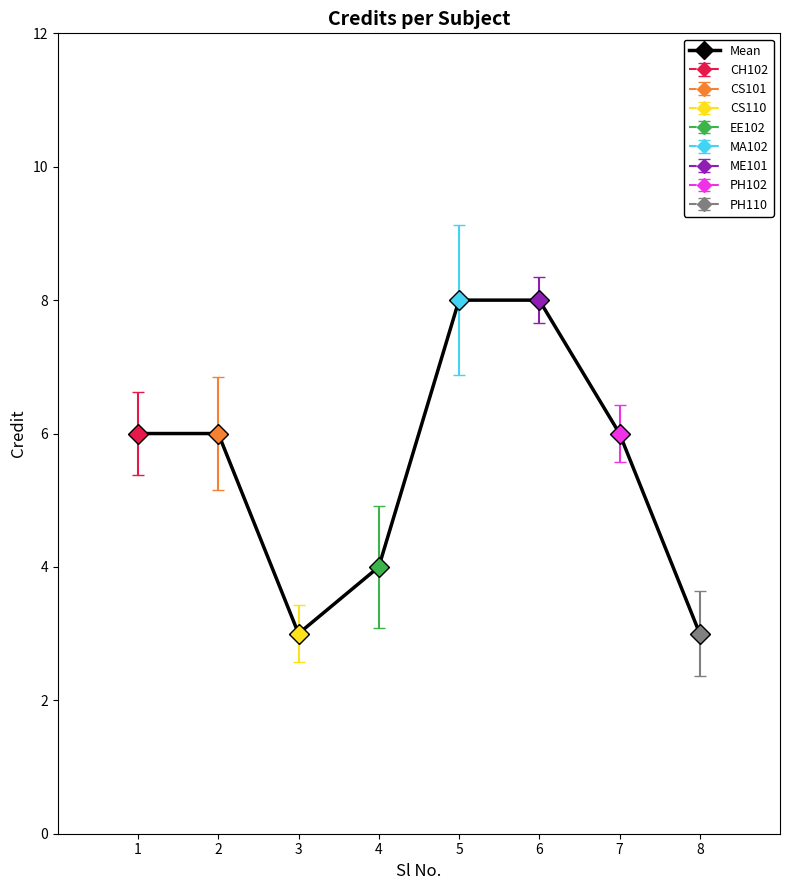

The chart shows a value of 3 at 8. True or false?

True